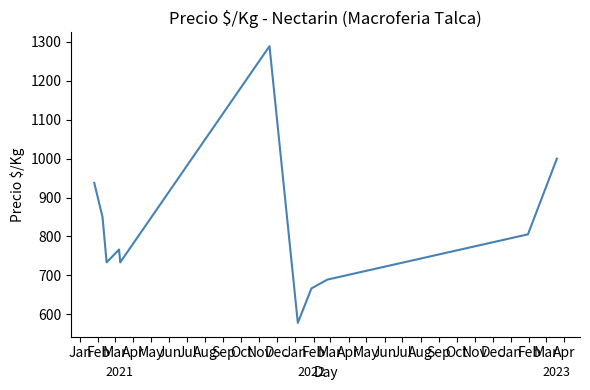

What is the greatest value displayed?

1289.0